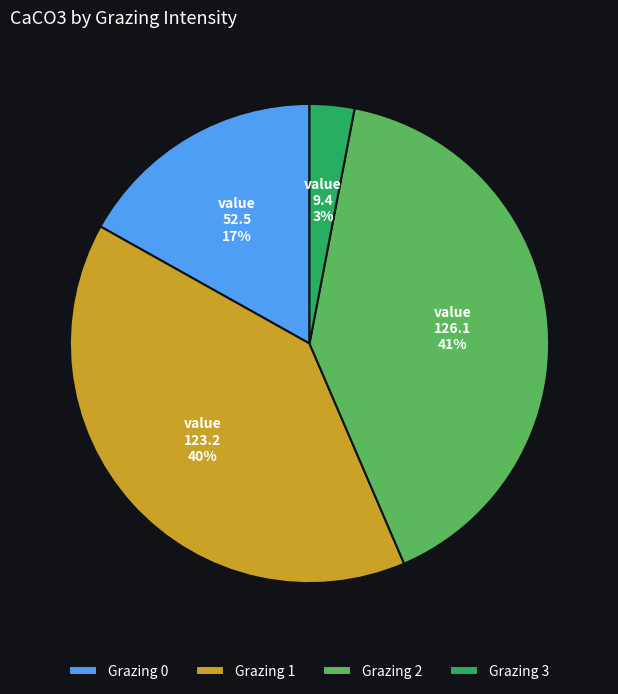

To the nearest percent, what is the difference between the Grazing 0 and Grazing 1 slice percentages?

23%